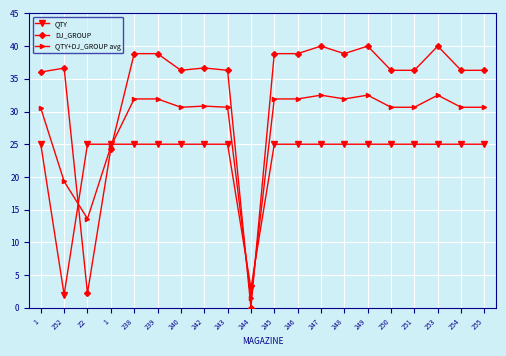

Which series has the largest range (max minus min)?

DJ_GROUP